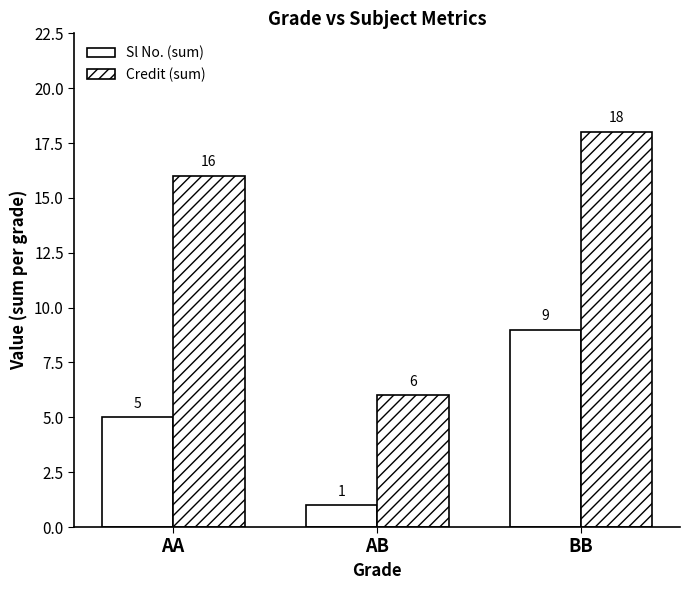

Where is Credit (sum) nearest to the value 12?

AA